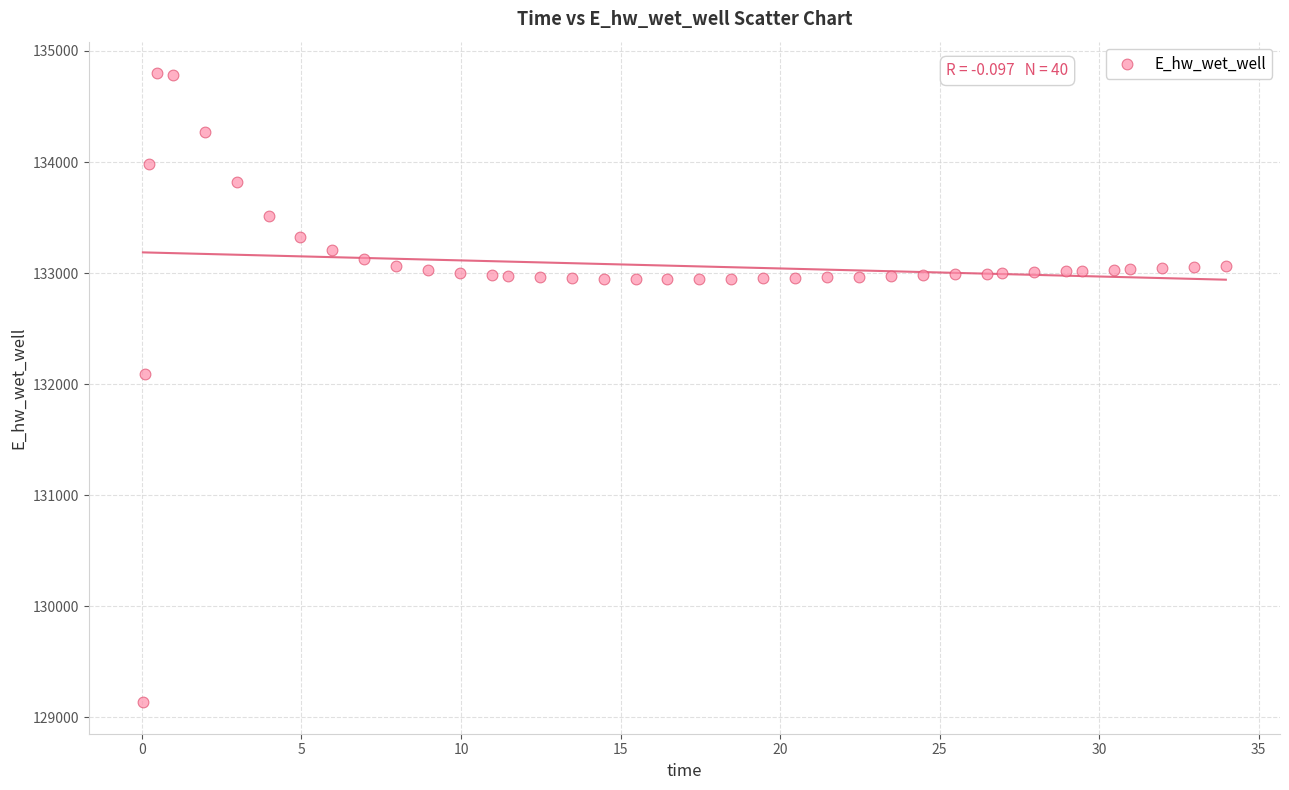

What is the range of Y values (max minus min)?

5666.1